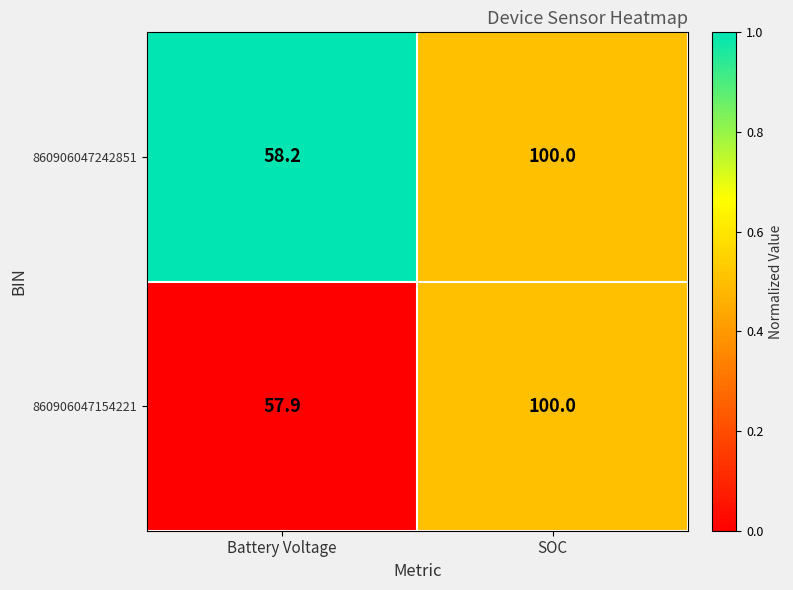

At Battery Voltage, list the series in order from largest to smallest.

860906047242851, 860906047154221